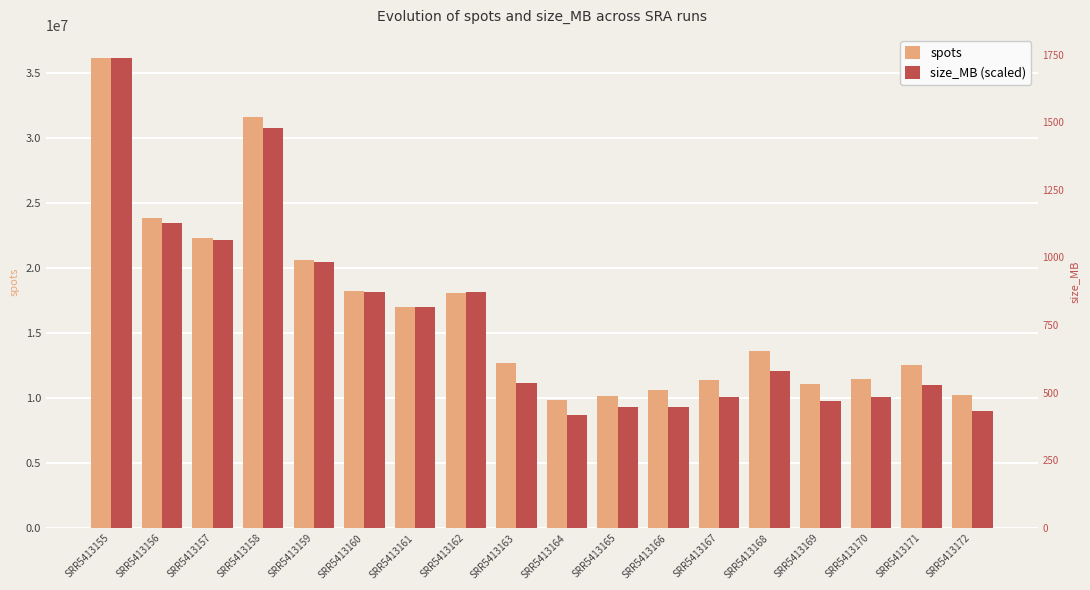

How many bars are there in total?

36